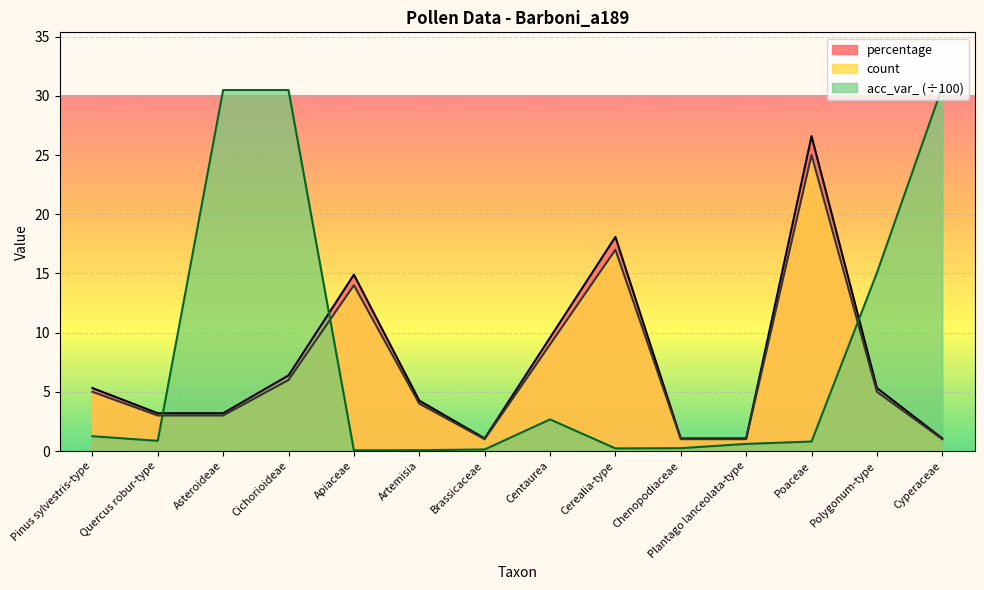

Reading left to right, what are all the values shown in this chart?

percentage: 5.3	3.2	3.2	6.4	14.9	4.3	1.1	9.6	18.1	1.1	1.1	26.6	5.3	1.1
count: 5.0	3.0	3.0	6.0	14.0	4.0	1.0	9.0	17.0	1.0	1.0	25.0	5.0	1.0
acc_var_: 1.2	0.9	30.5	30.5	0.1	0.1	0.1	2.7	0.2	0.2	0.6	0.8	15.1	30.8